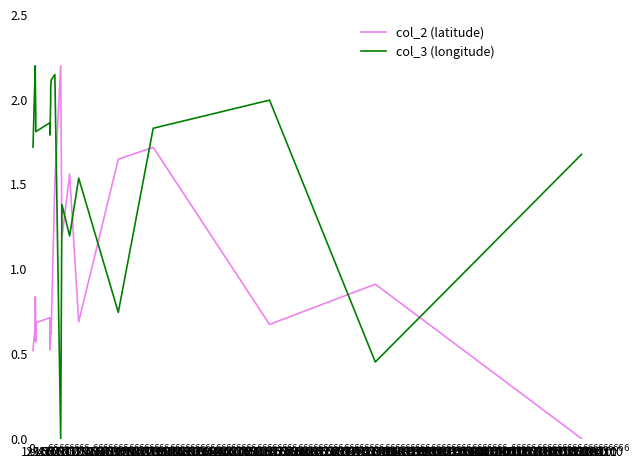

In col_2 (latitude), how many points are lower than both neighbors (excluding endpoints)?

6